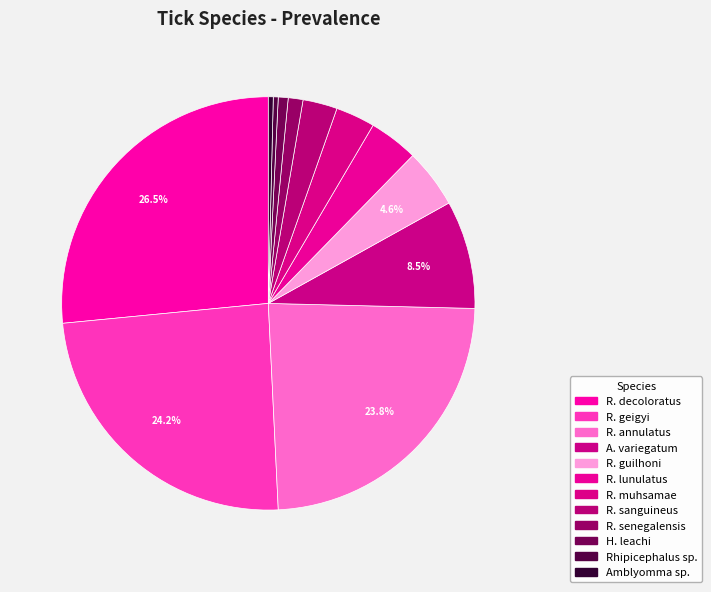

The R. annulatus slice represents 15% of the pie. True or false?

False